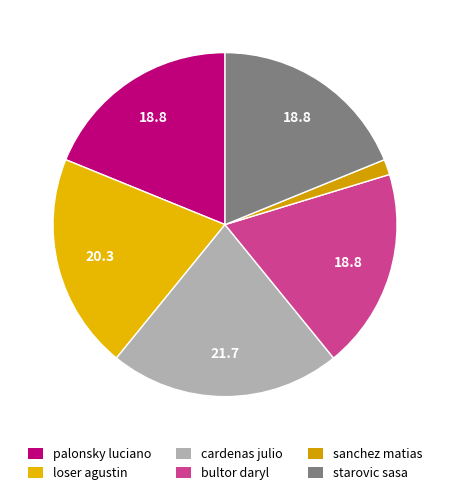

The sanchez matias slice represents 1% of the pie. True or false?

True